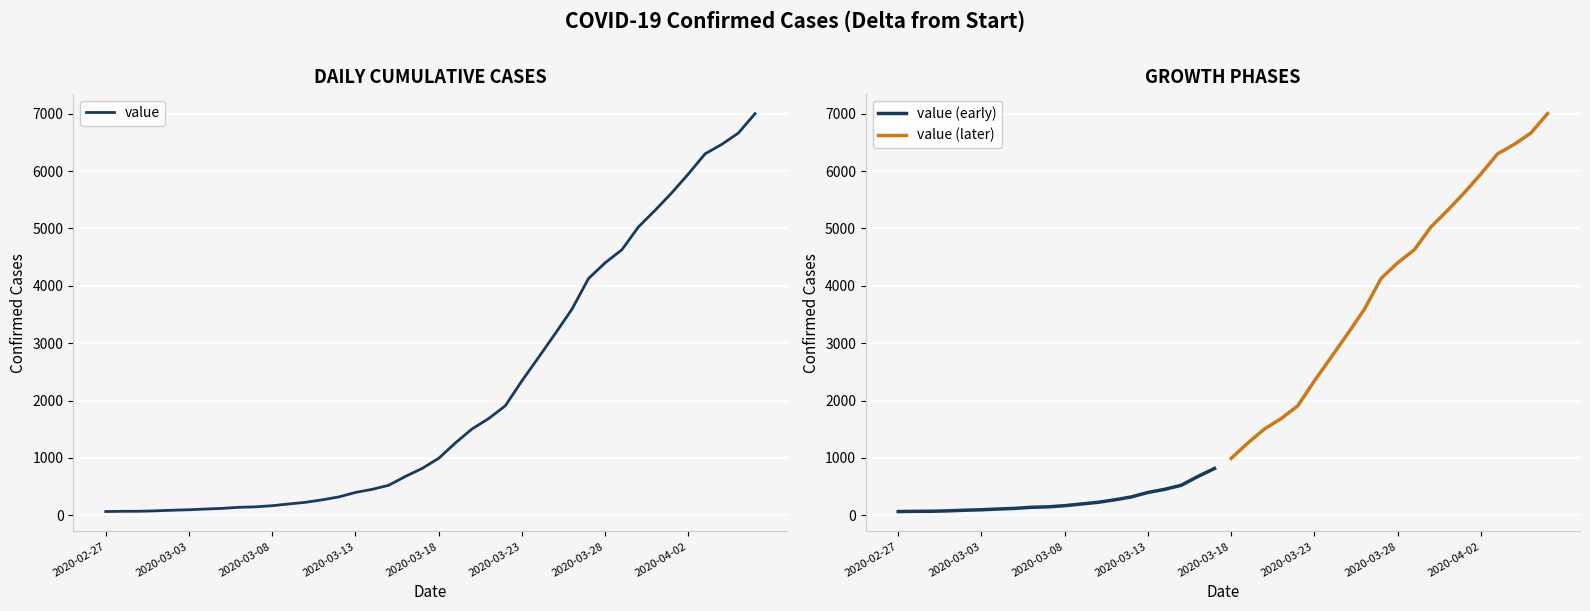

Where does the data first go above 992?

2020-03-19